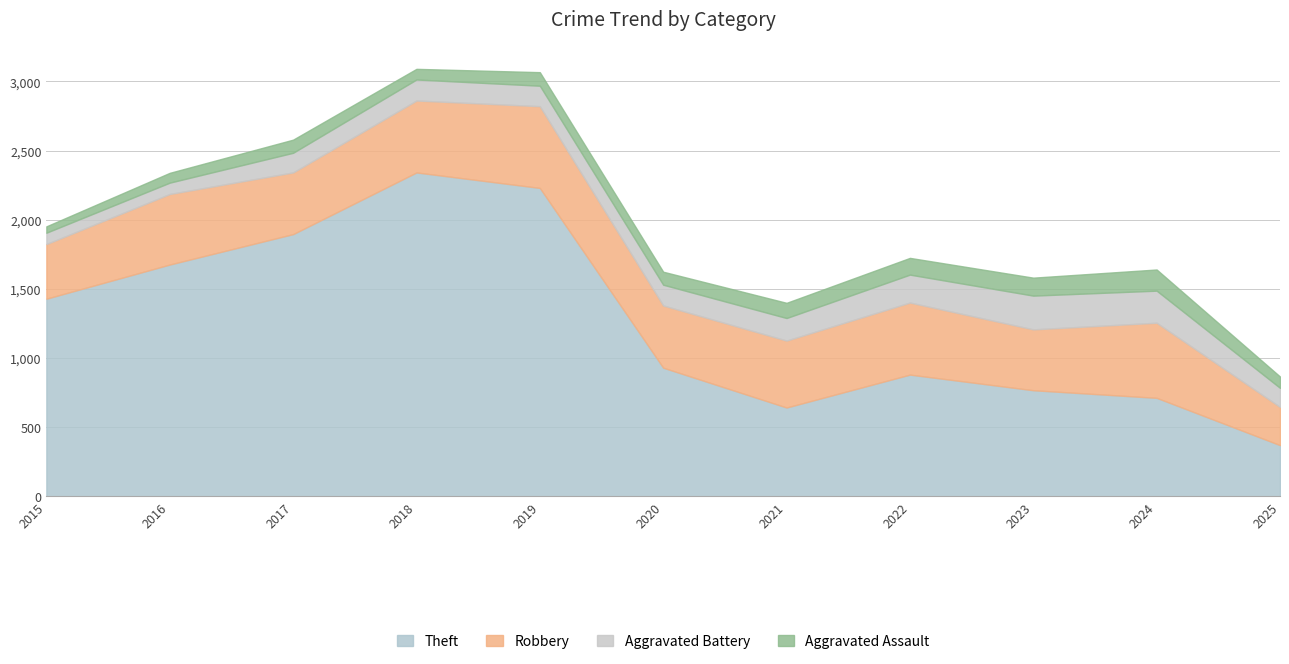

Which category has the lowest value in the Theft series?

2025